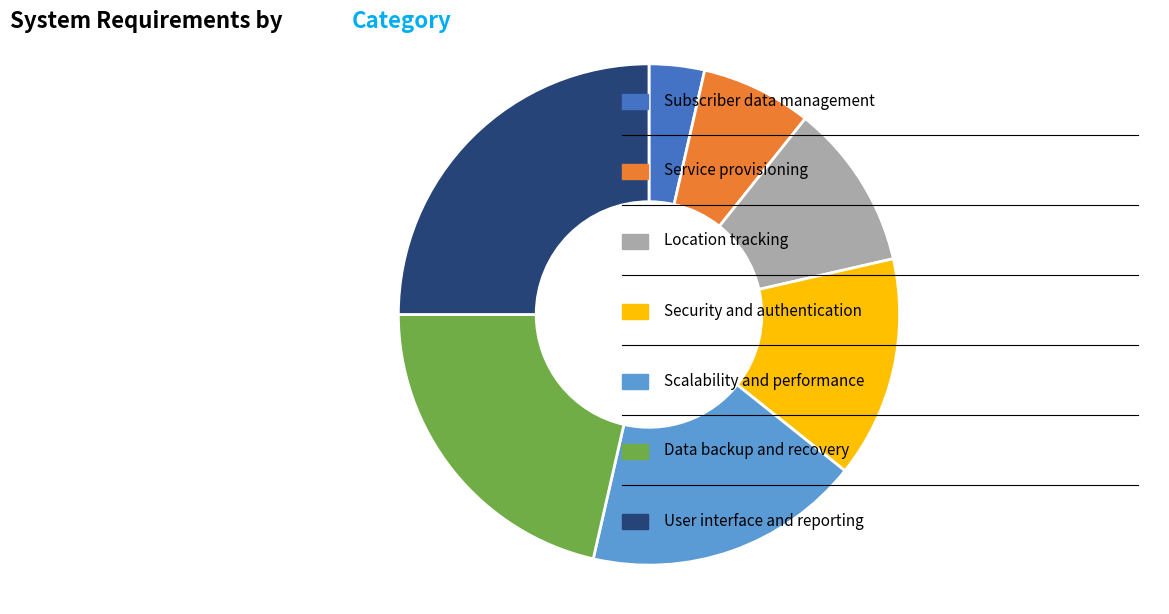

Does any single category account for the majority?

No